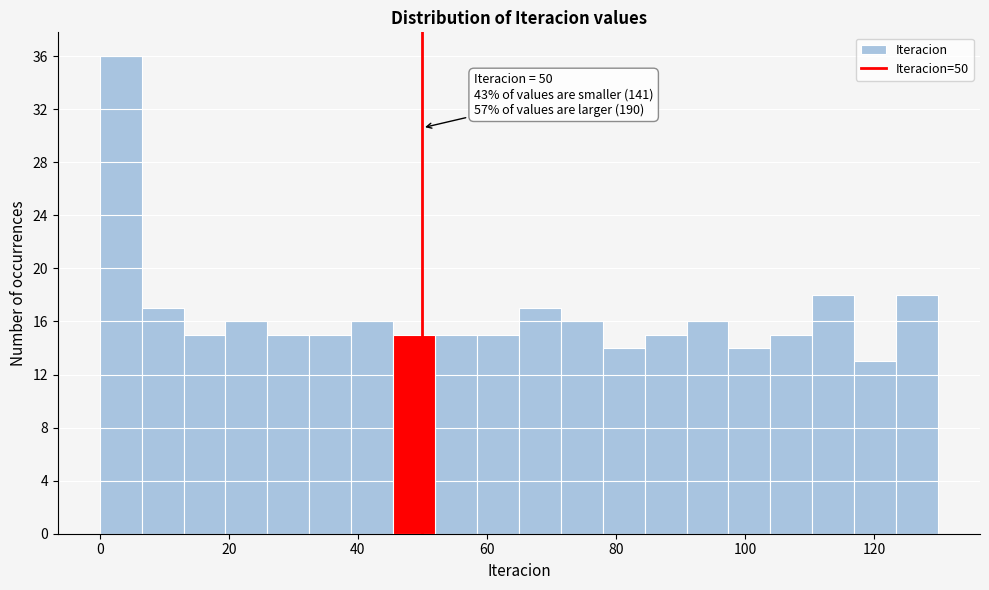

Around what value on the x-axis is the tallest bar? Give the approximate position of its centre, as read against the axis.

4